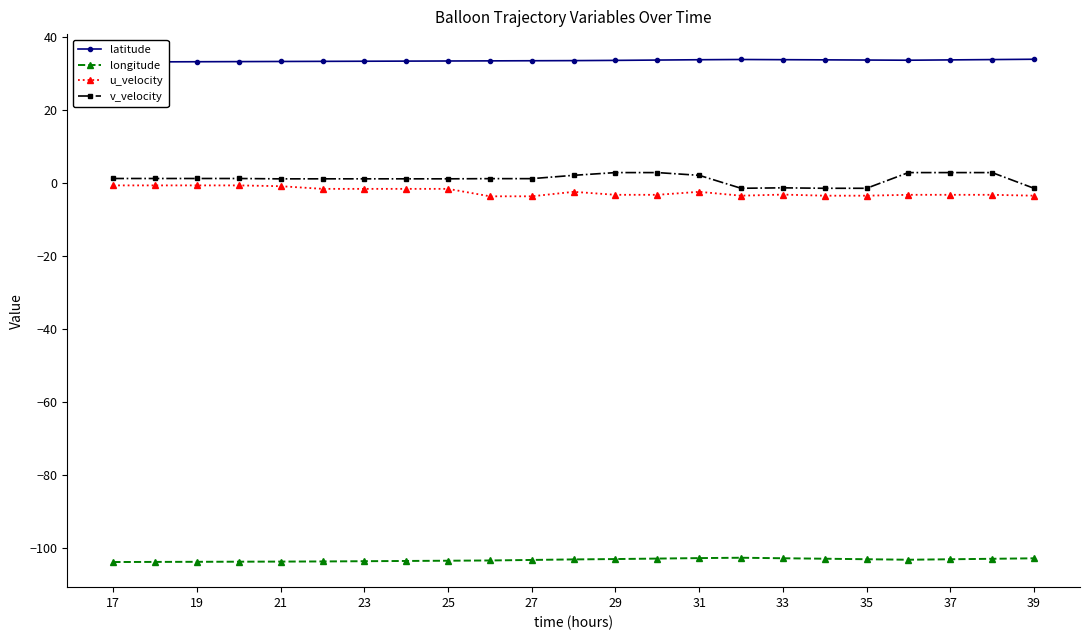

What is the difference between the second highest and minimum values in the v_velocity series?

4.3